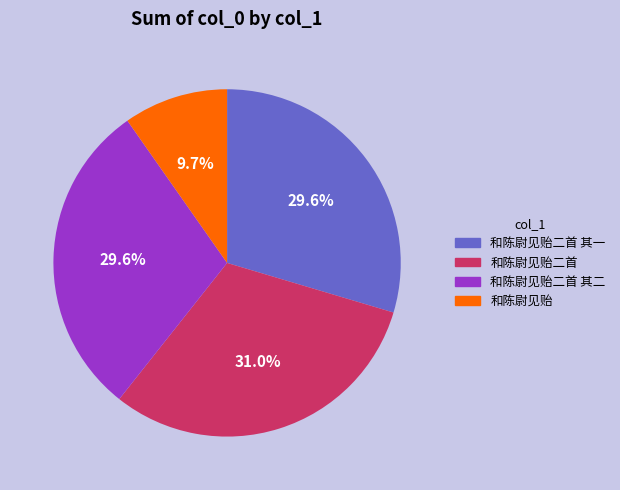

Which has a higher value, 和陈尉见贻二首 其二 or 和陈尉见贻?

和陈尉见贻二首 其二